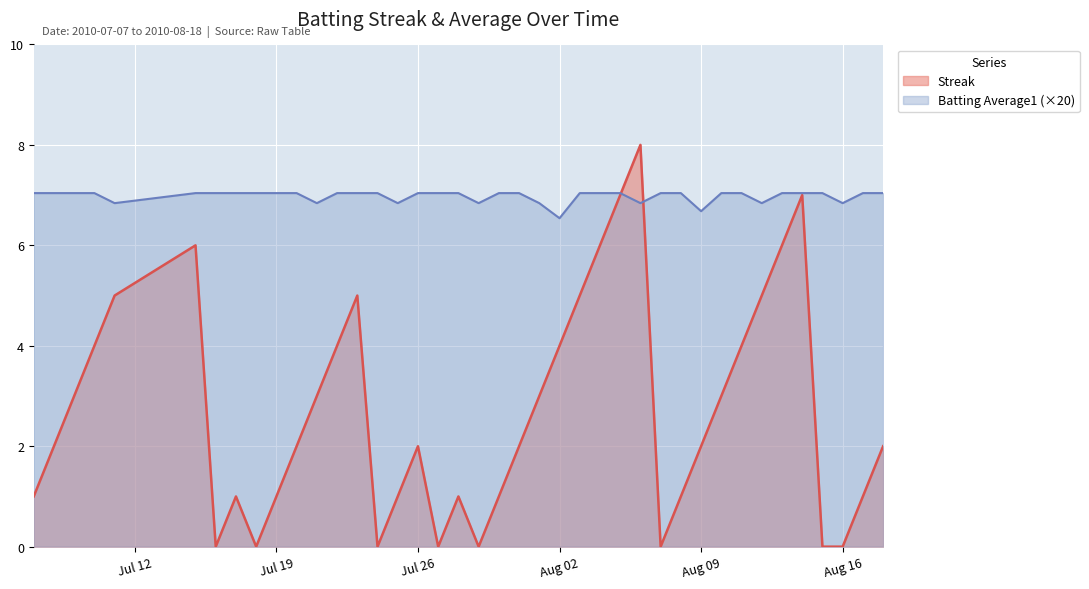

What is the minimum value for Batting Average1?

6.5